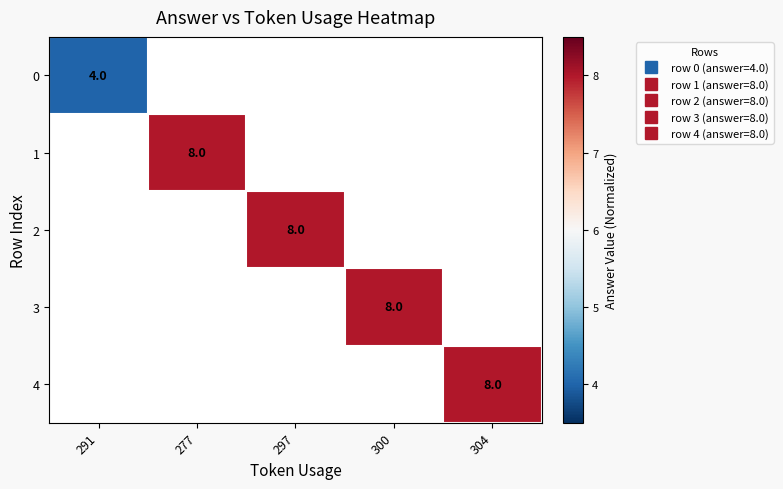

How many values in 0 are above zero?

1